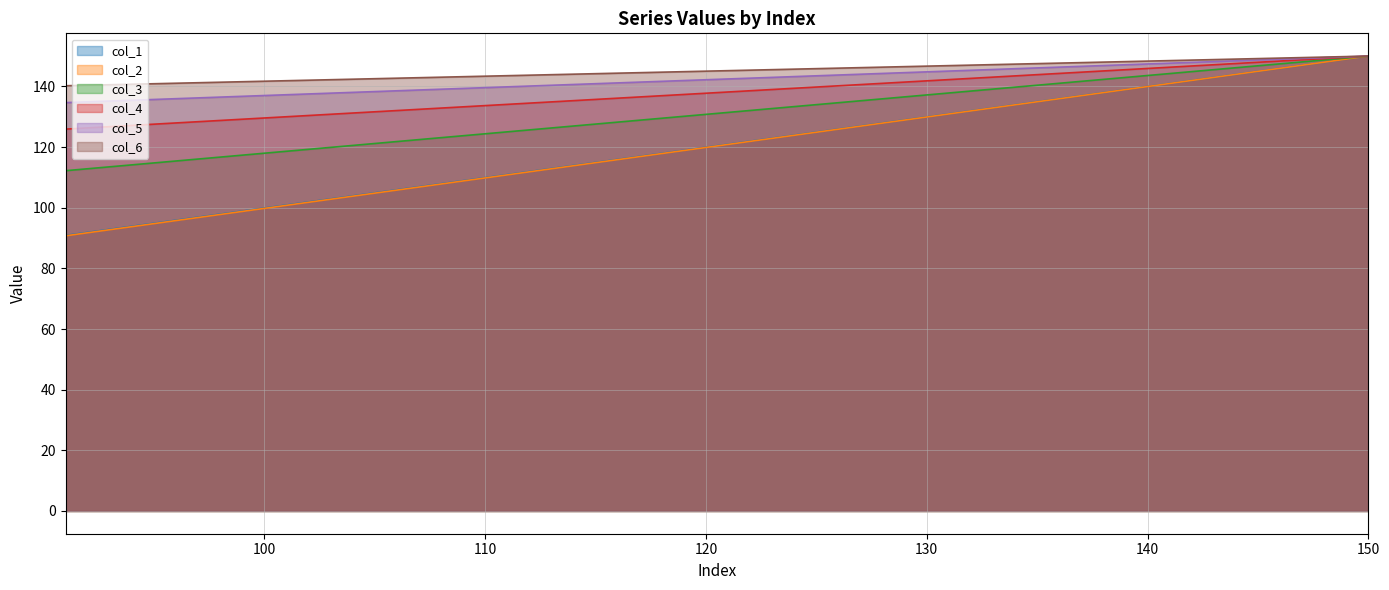

What is the lowest value of the col_1 series?

90.9